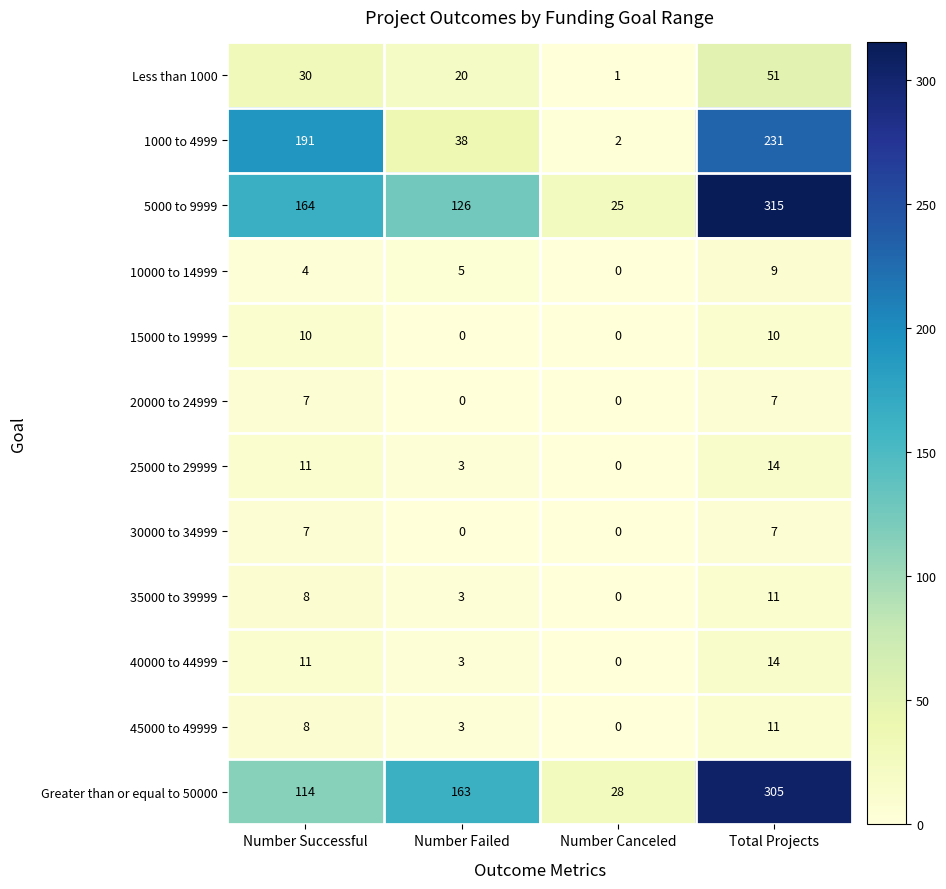

Which series has the largest range (max minus min)?

5000 to 9999